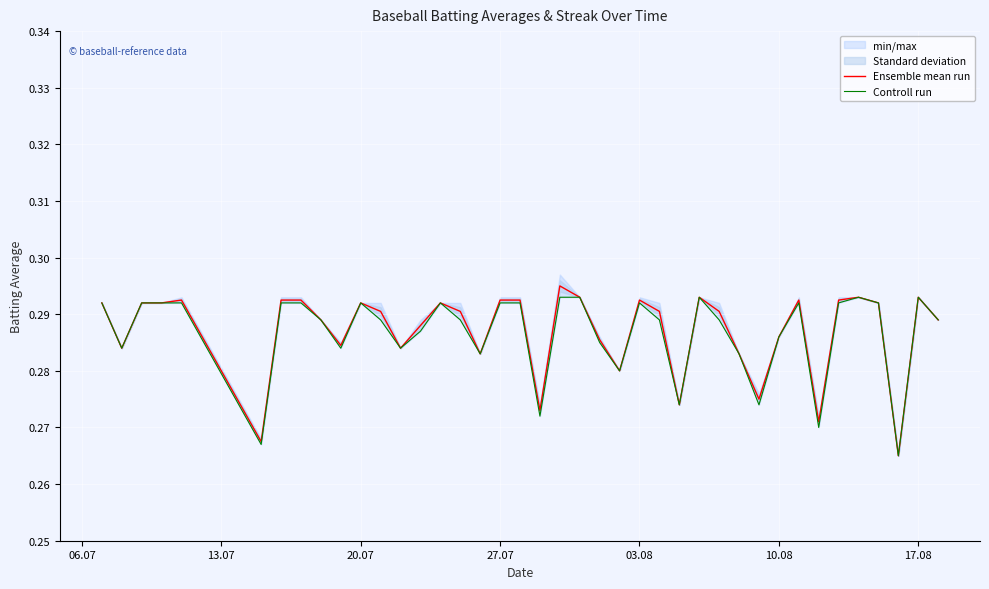

Does the chart display data point markers on the line(s)?

No